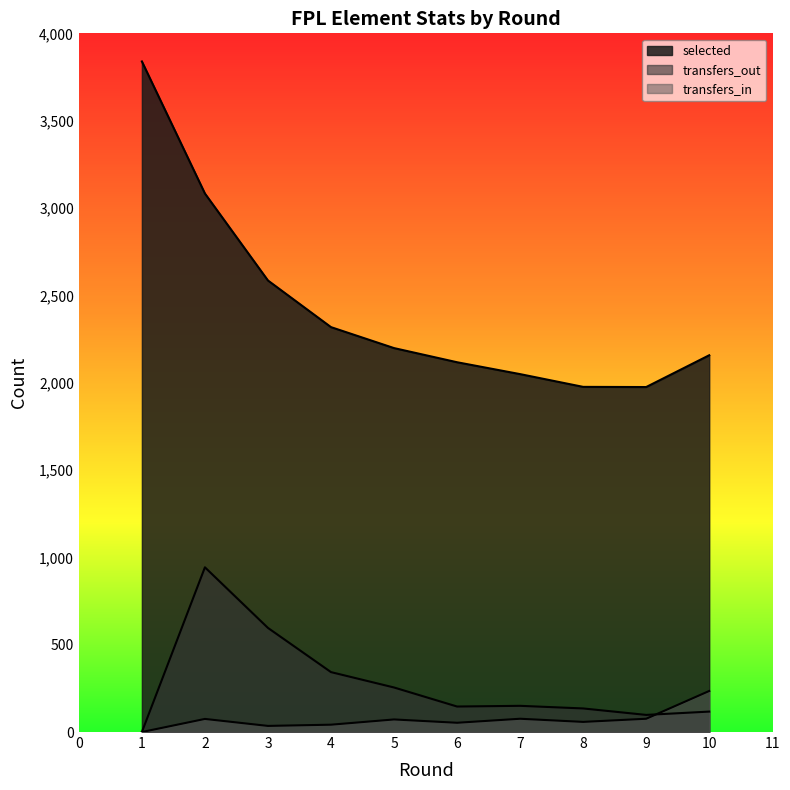

What is the average value of the transfers_out series?

278